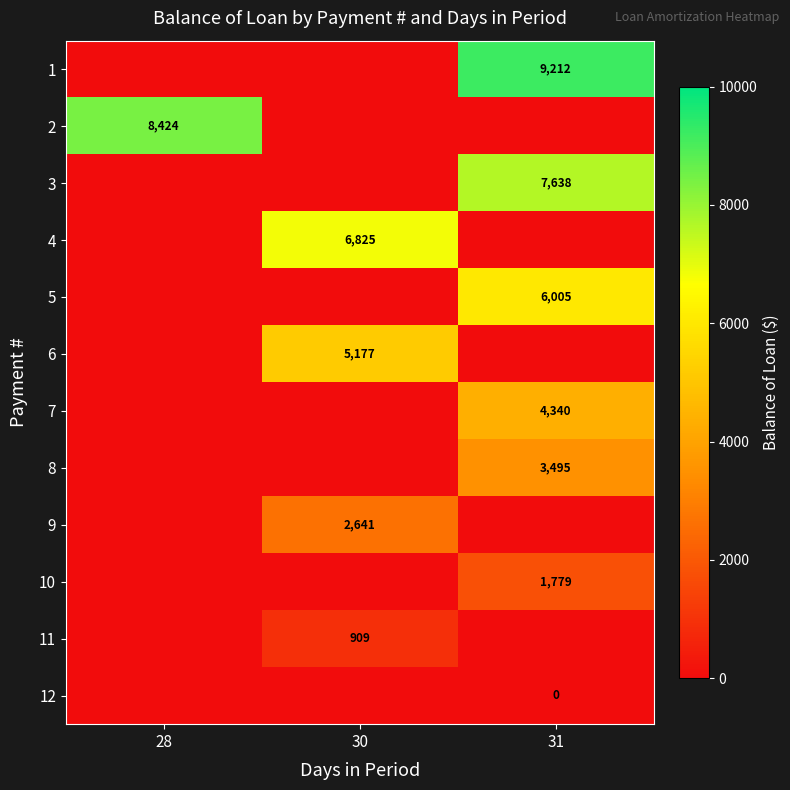

True or false: 8 has a value of 1568 at 31.

False